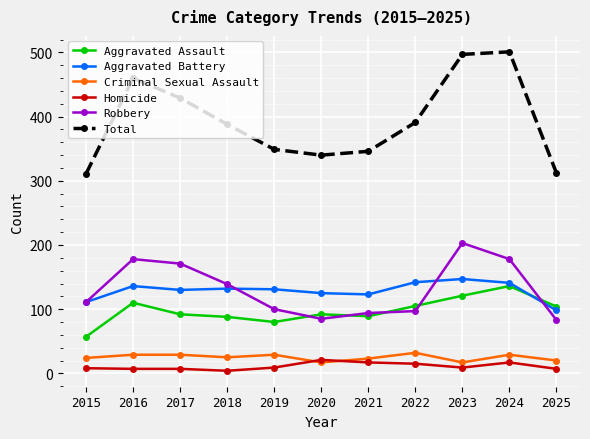

What is the maximum value shown in the chart?

501